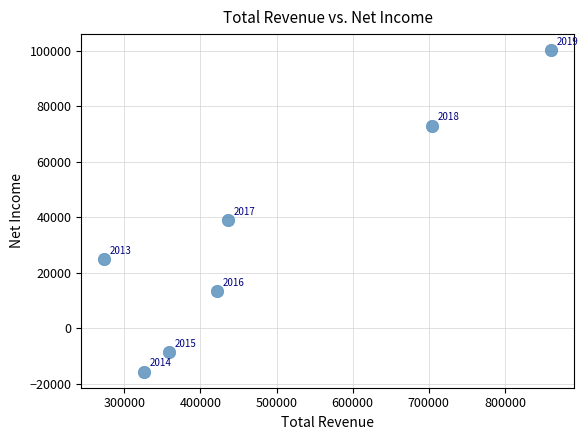

What Y value in the scatter plot is closest to 42300?

39000